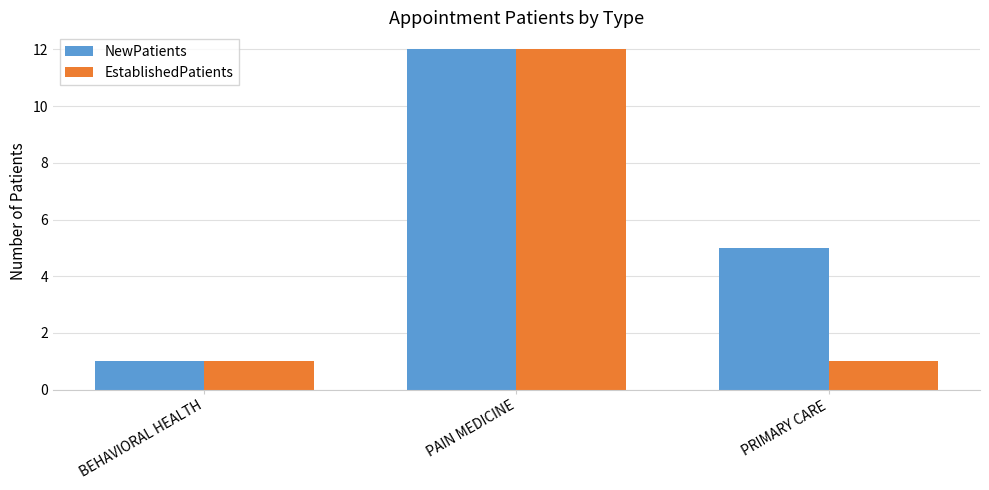

What is the total value across all series at PRIMARY CARE?

6